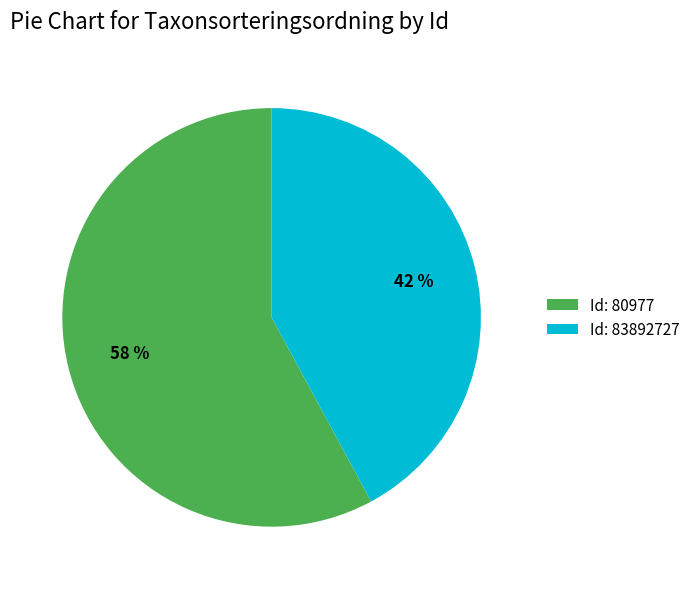

The Id: 80977 slice represents 58% of the pie. True or false?

True